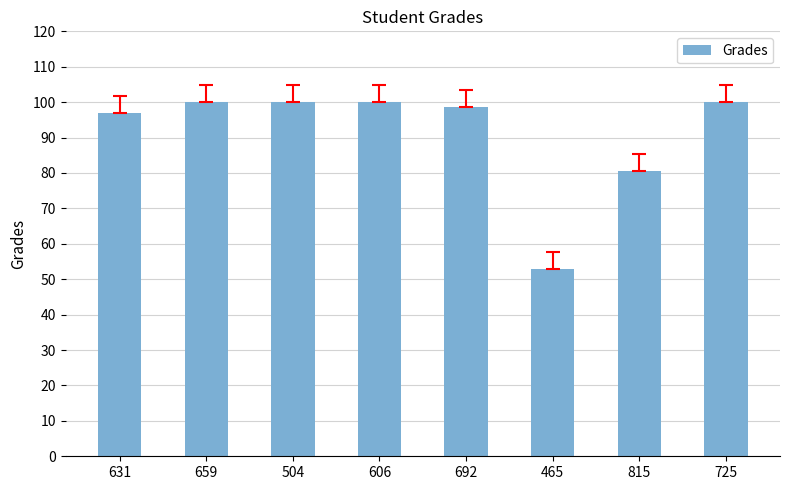

The value at 465 is 20.3. True or false?

False